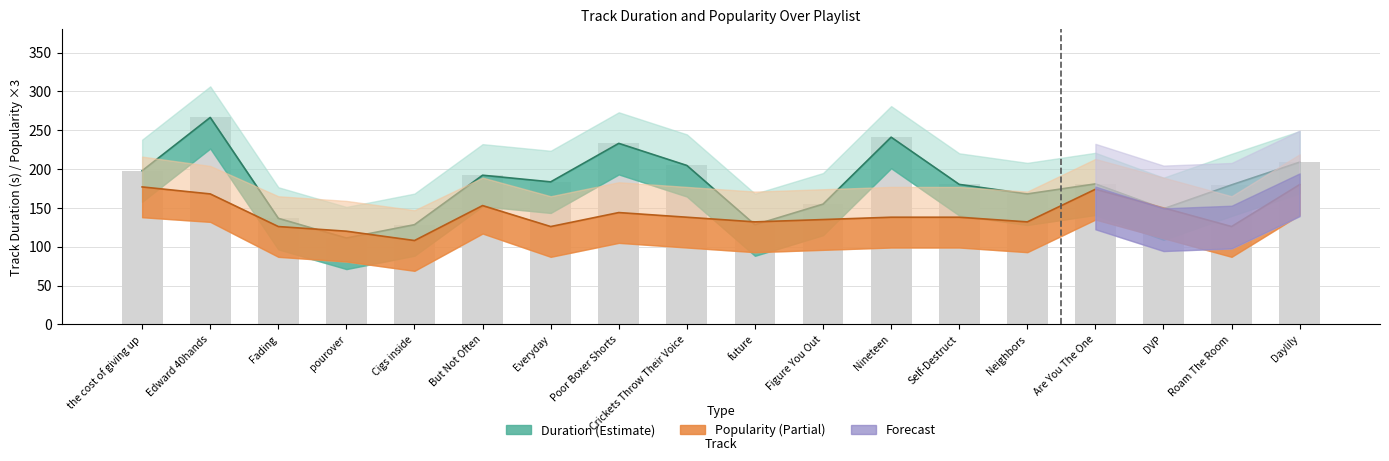

What is the minimum value shown in the chart?

108.0